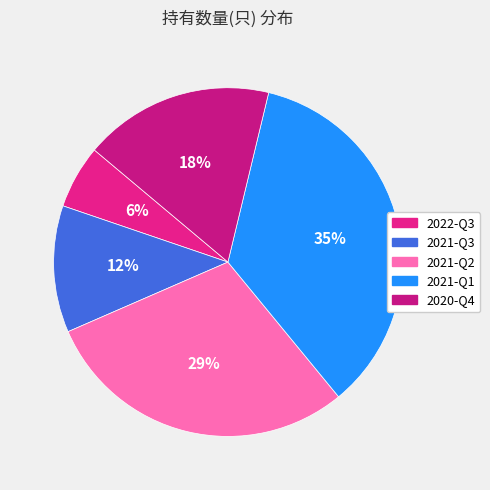

Which slice is the smallest?

2022-Q3